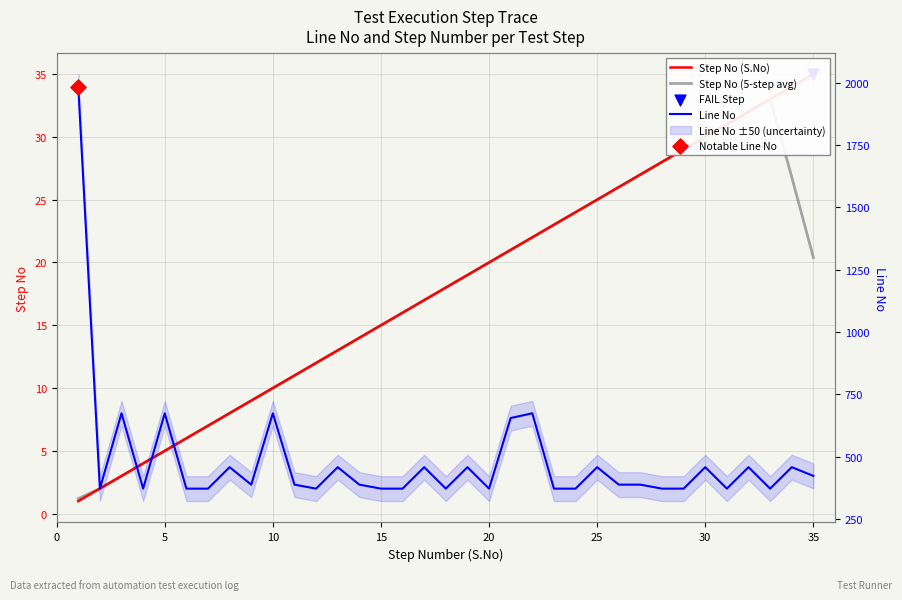

At how many categories does at least one series exceed 1192?

1